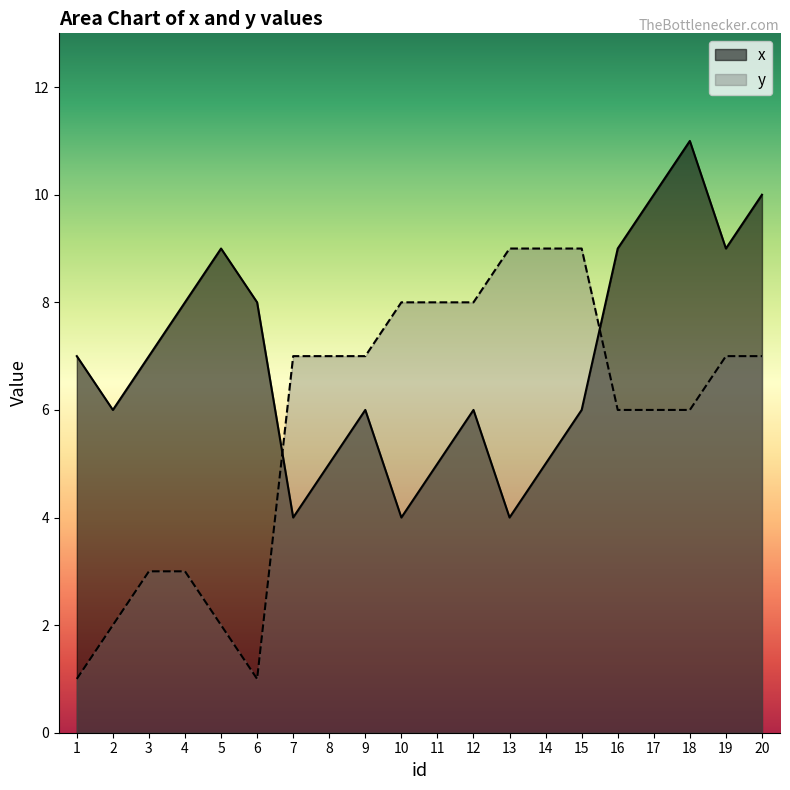

What is the smallest value displayed?

1